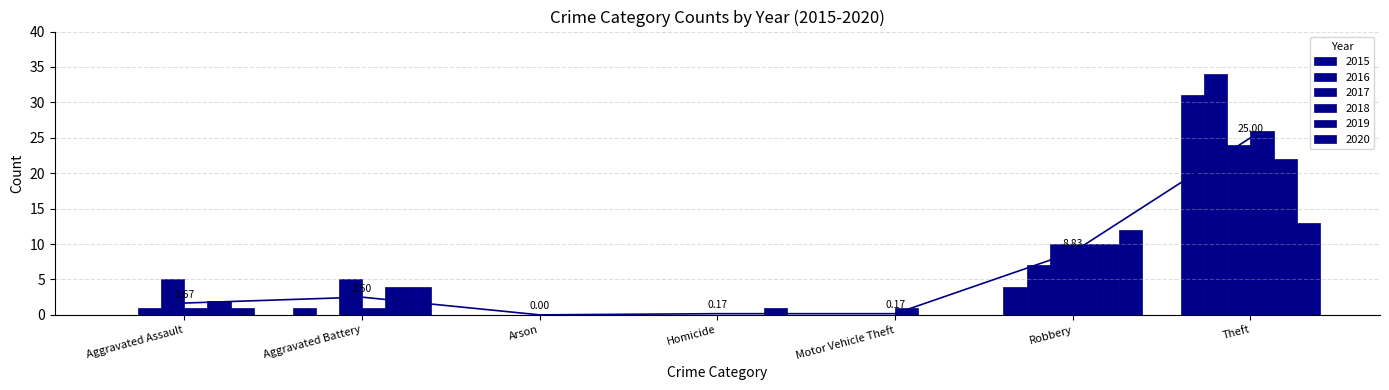

Where is 2017 nearest to the value 12?

Robbery